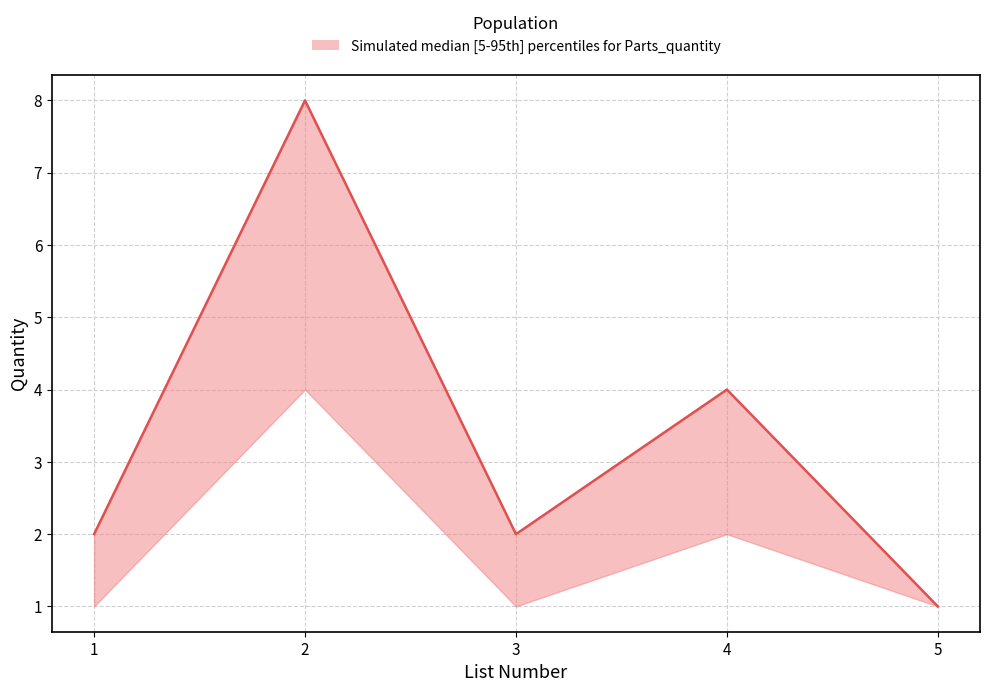

What is the sum of the Quantity_upper values at 2 and 4?

12